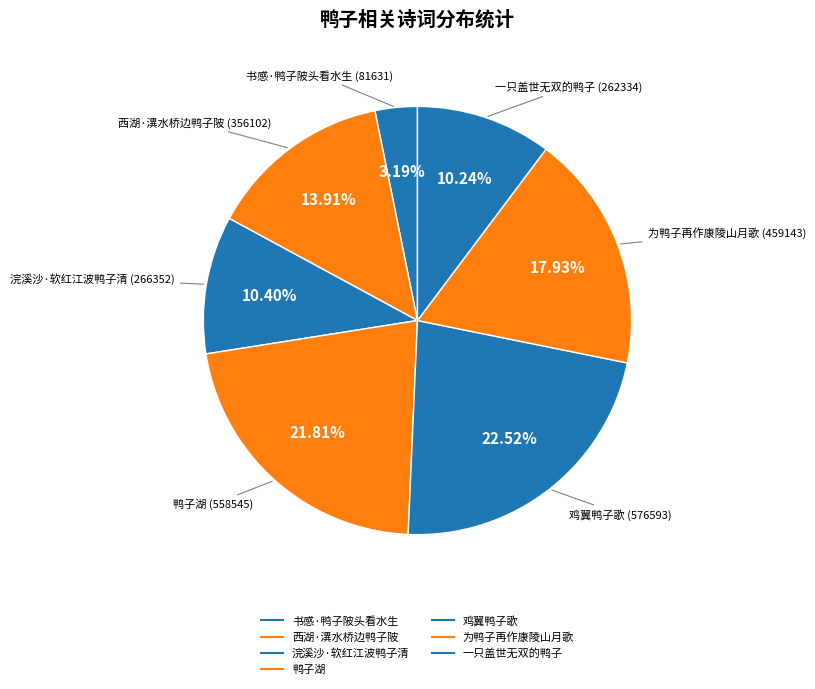

To the nearest percent, what is the difference between the 西湖·潩水桥边鸭子陂 and 浣溪沙·软红江波鸭子清 slice percentages?

4%